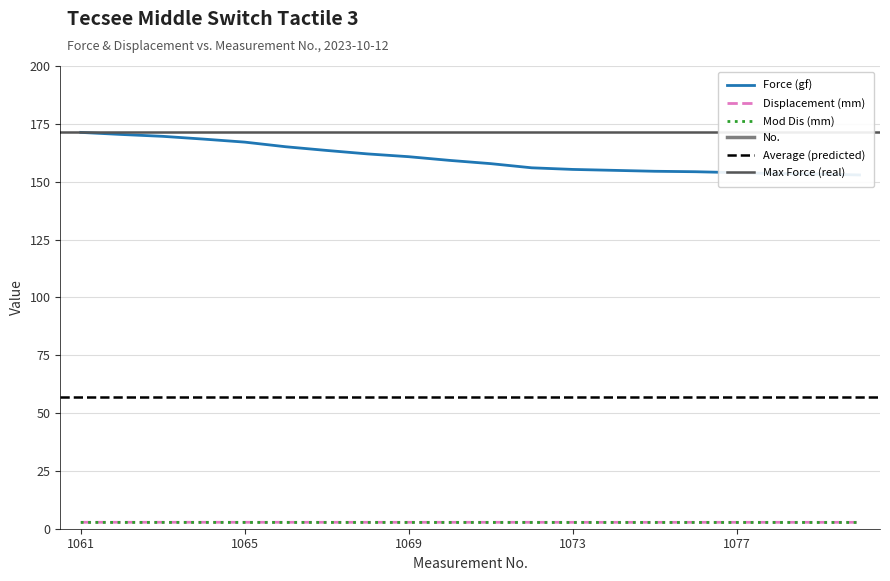

What is the difference between the highest and lowest values at 1064?

1061.3